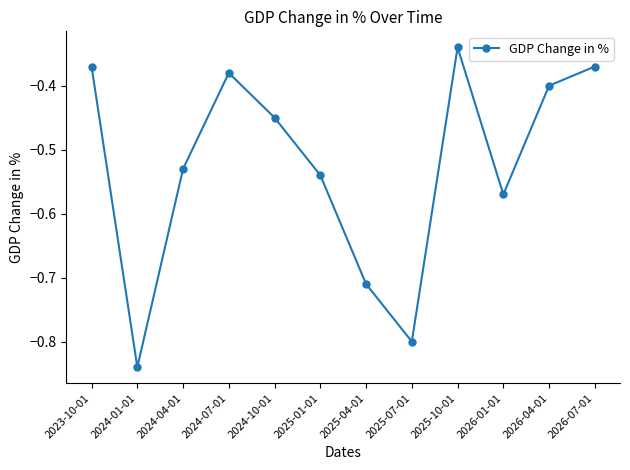

Is this an area chart (filled region under the line)?

No